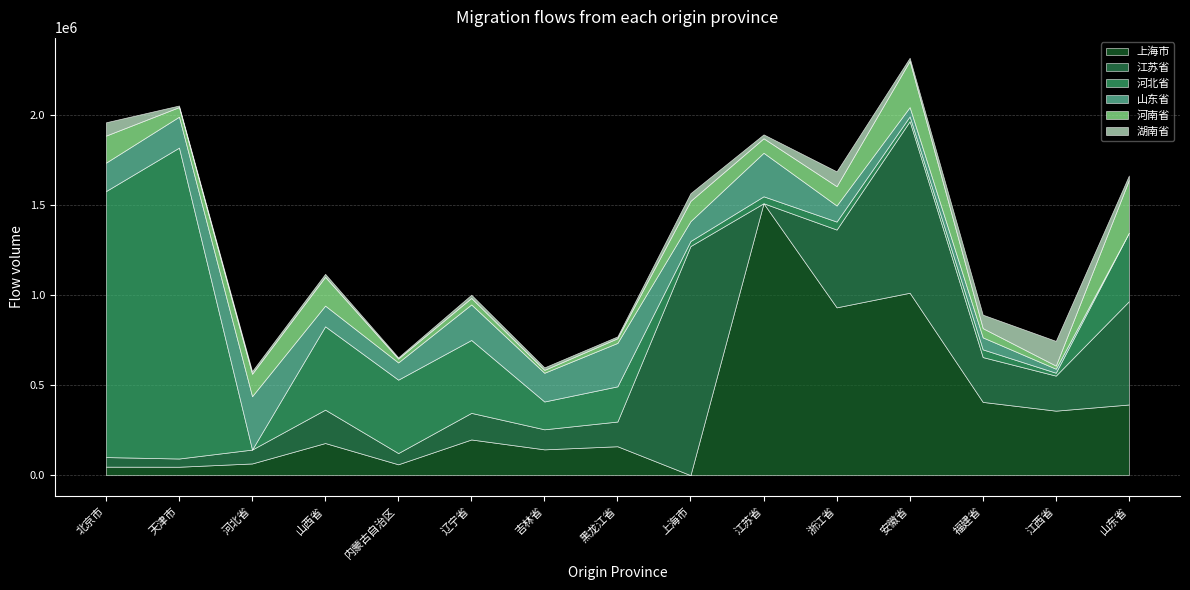

Does the chart display data point markers on the line(s)?

No